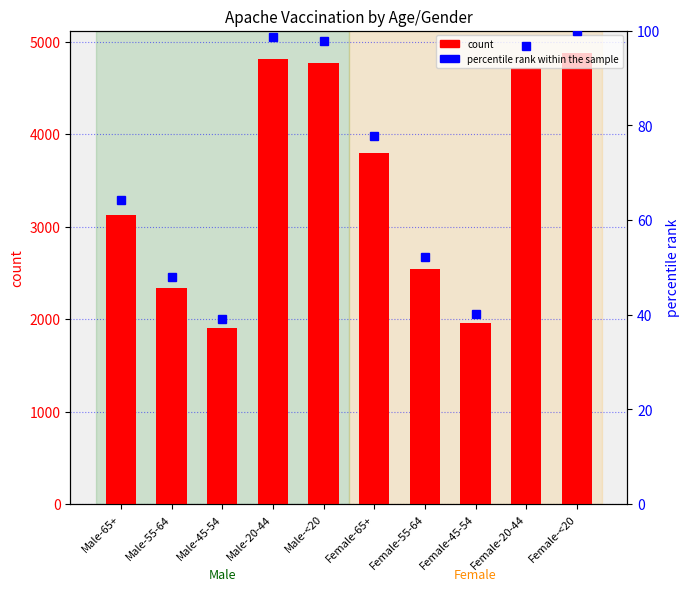

Is it true that percentile rank within the sample equals 39.1 at Male-45-54?

True